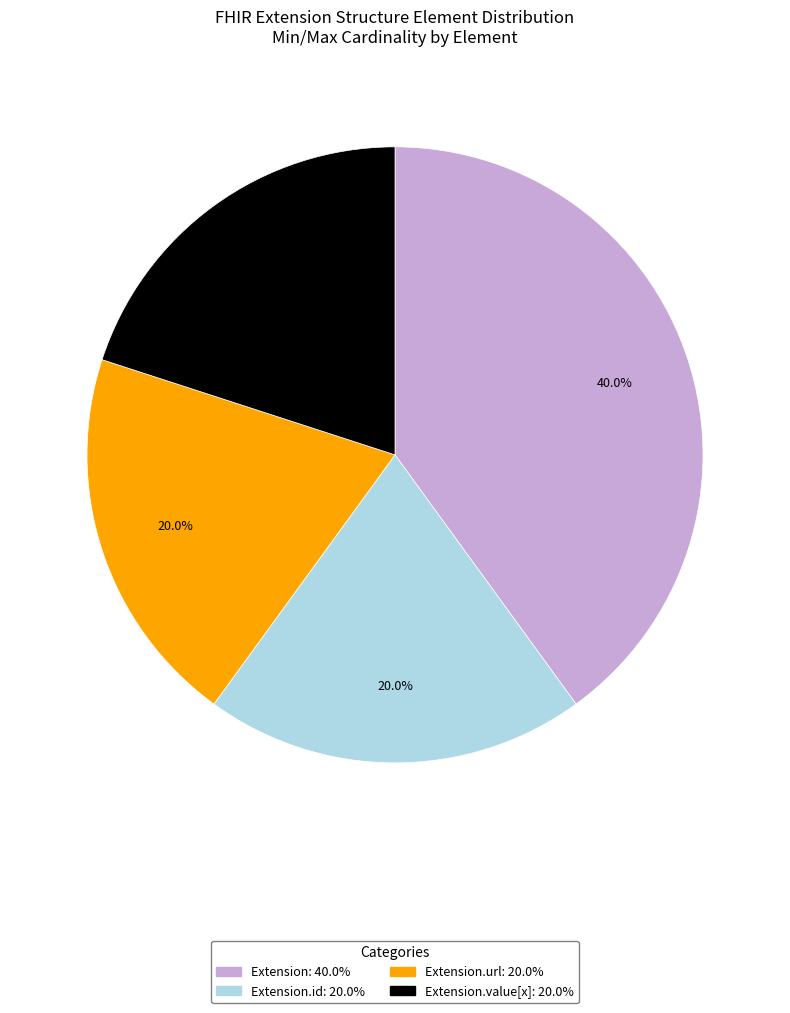

Does any single category account for the majority?

No